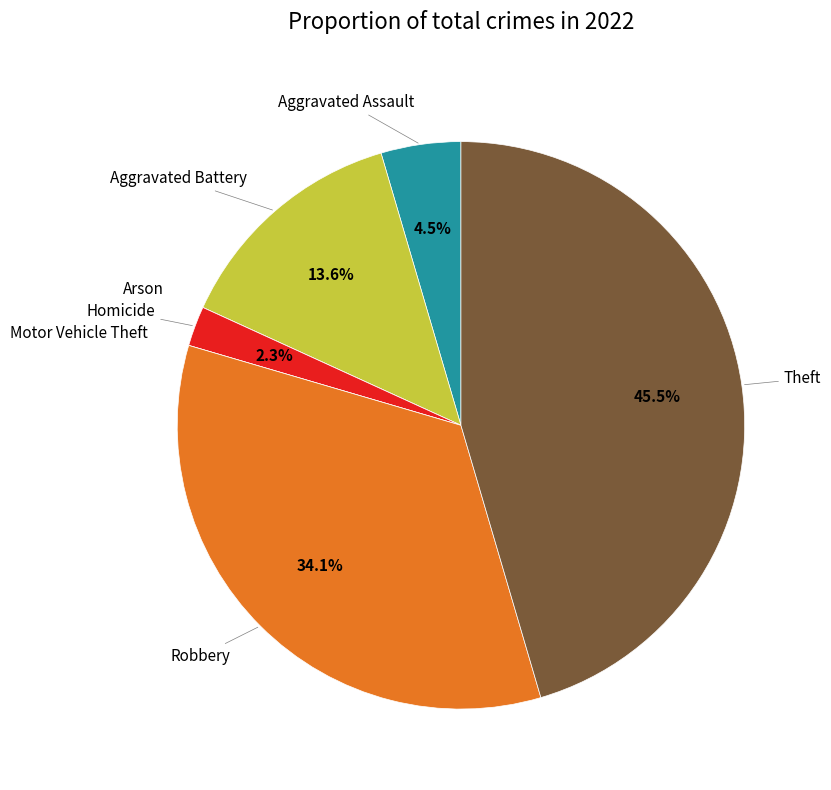

Does Aggravated Battery represent more than half of the total?

No